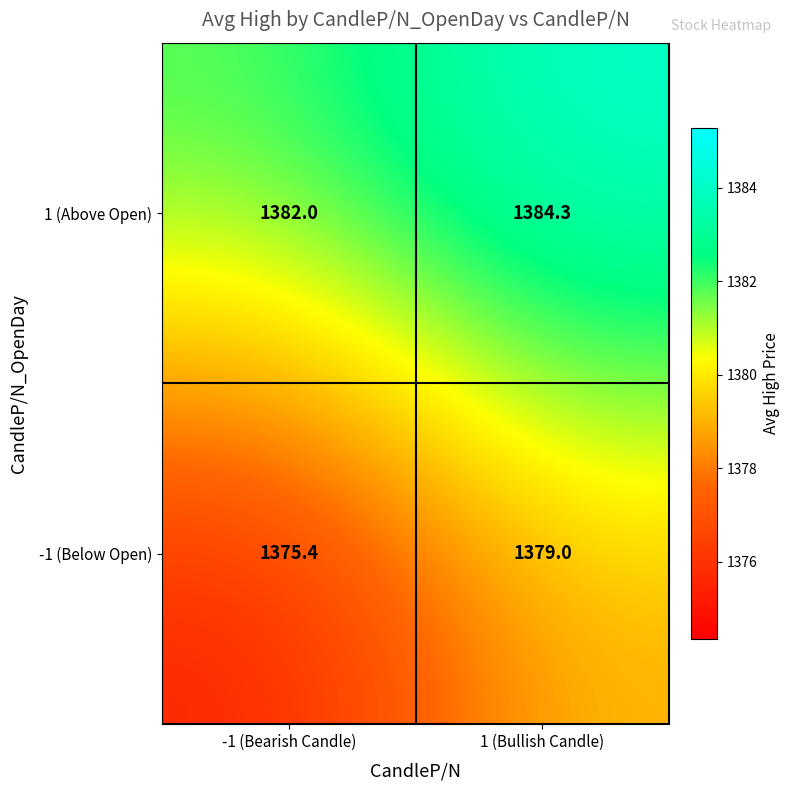

What is the maximum value shown in the chart?

1384.3